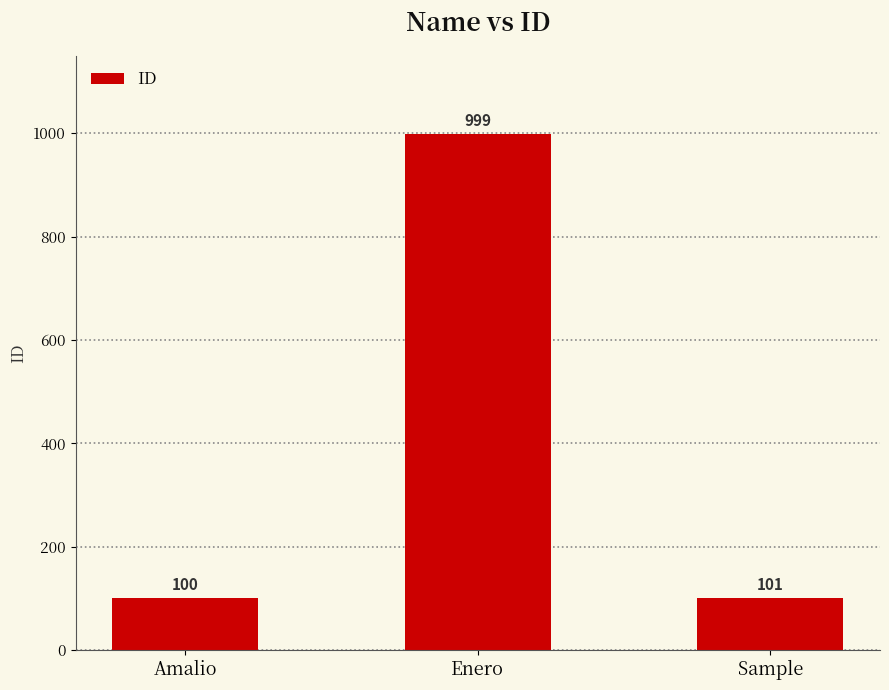

The value at Amalio is 146. True or false?

False